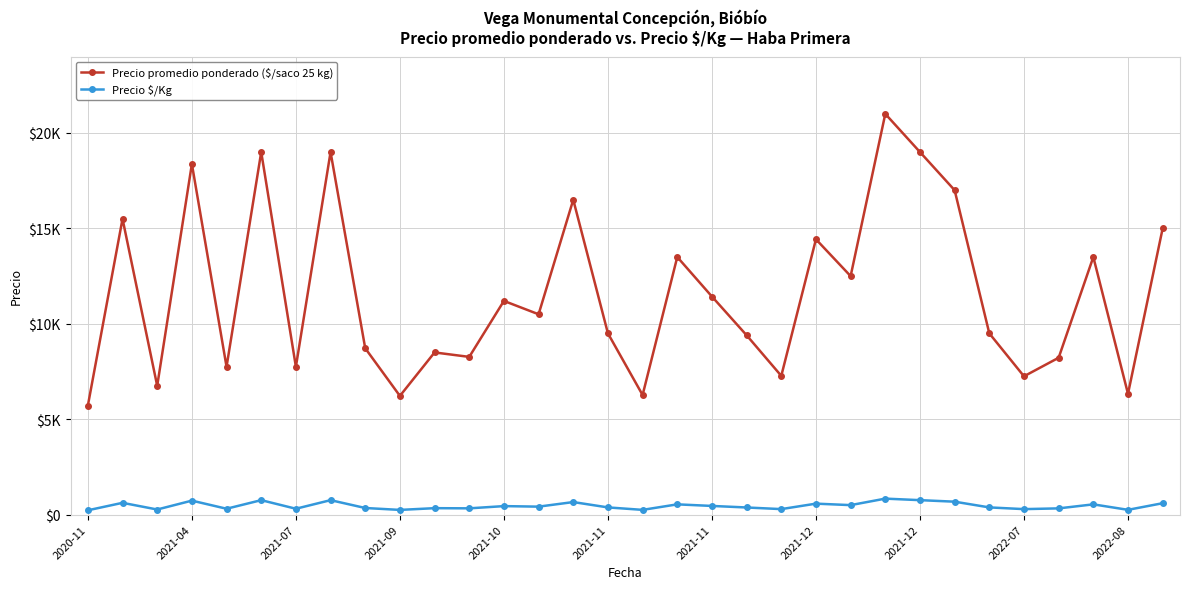

Reading left to right, transcribe all the data shown in this chart.

Precio promedio ponderado ($/saco 25 kg): 5714	15500	6750	18375	7750	19000	7750	19000	8719	6222	8500	8267	11200	10500	16500	9500	6269	13500	11429	9400	7273	14429	12500	21000	19000	17000	9500	7250	8222	13500	6333	15000
Precio $/Kg: 229	620	270	735	310	760	310	760	349	249	340	331	448	420	660	380	251	540	457	376	291	577	500	840	760	680	380	290	329	540	253	600